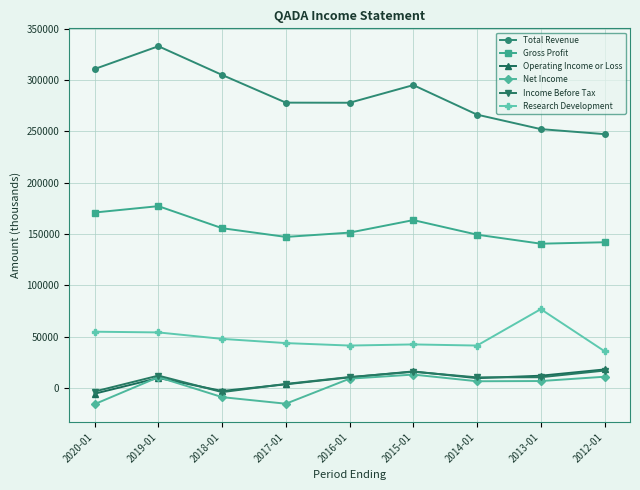

The value of Gross Profit at 2012-01 is 141900. True or false?

True